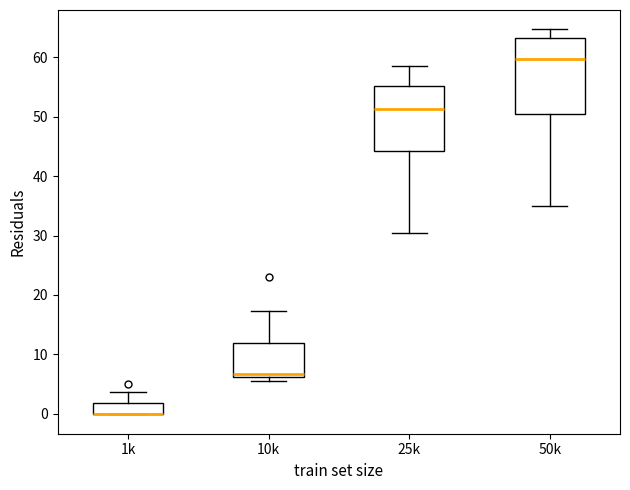

Reading left to right, read every box against the y-axis: the position of its median line, the range the box covers, and the ends of its whiskers. The values are not printed on the chart, so give them approximately, as read against the axis.

1k: median 0 (drawn on the box's lower edge), box 0 to 2, whiskers 0 to 4
10k: median 7, box 6 to 12, whiskers 6 (just below the box's lower edge) to 17
25k: median 51, box 44 to 55, whiskers 31 to 59
50k: median 60, box 50 to 63, whiskers 35 to 65